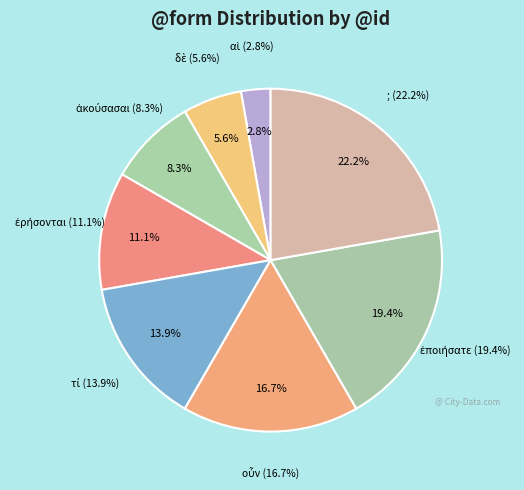

To the nearest percent, what portion does οὖν represent?

17%